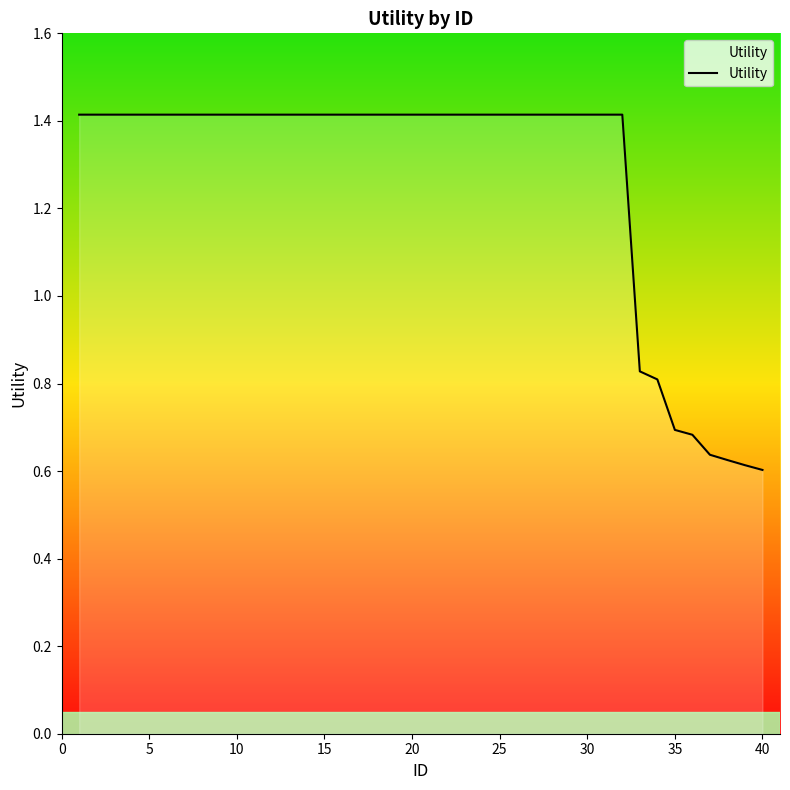

What is the maximum value shown in the chart?

1.4